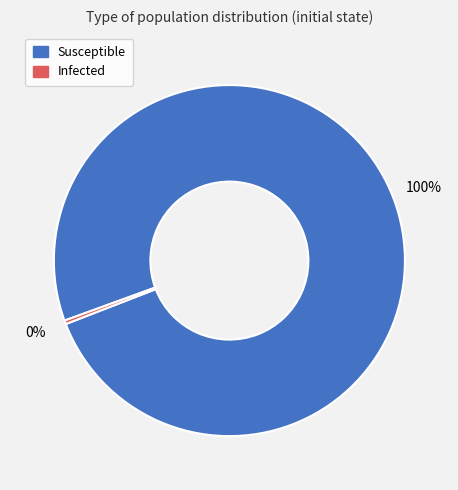

Which slice is the largest?

Susceptible